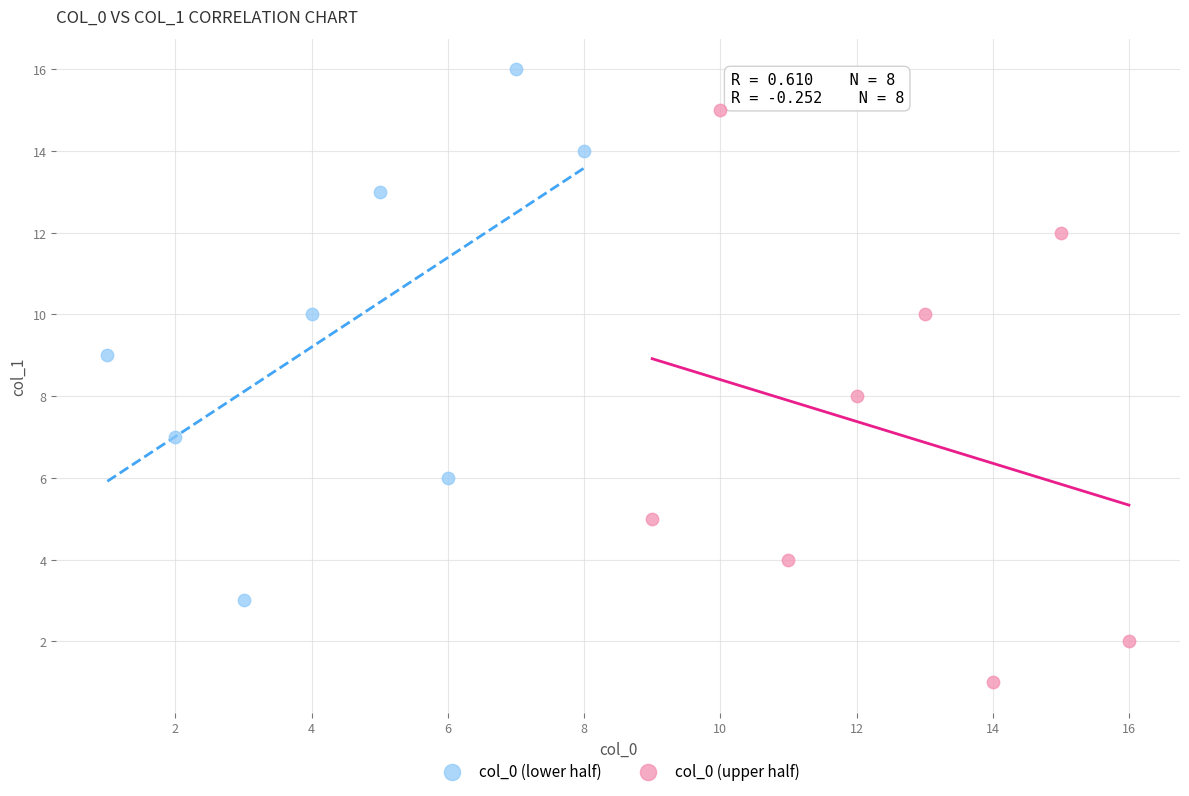

Which series reaches the minimum Y coordinate?

col_0 (upper half)